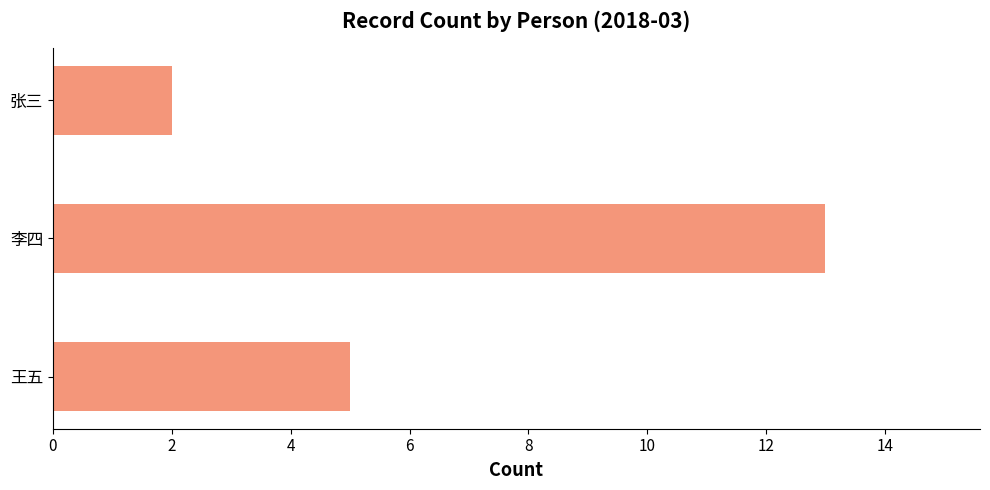

What is the ratio of the value at 王五 to the value at 李四?

0.4